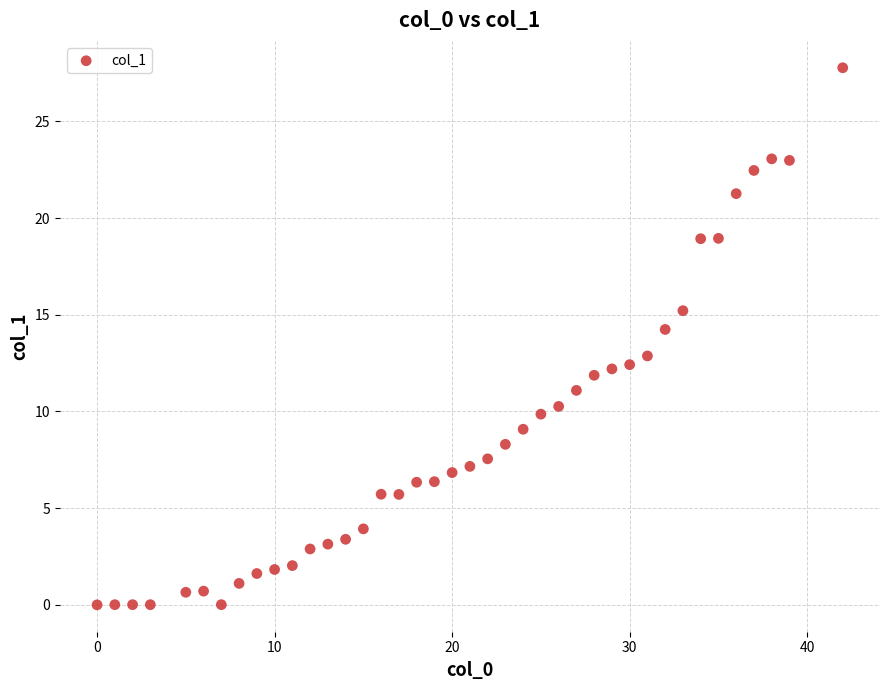

What is the range of X values (max minus min)?

42.0